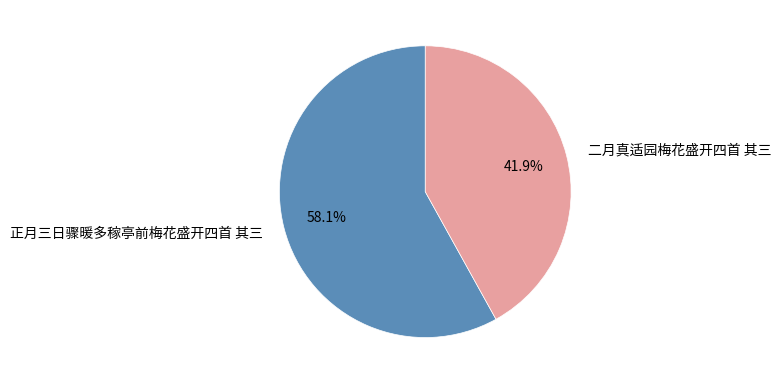

Which category accounts for the majority?

正月三日骤暖多稼亭前梅花盛开四首 其三